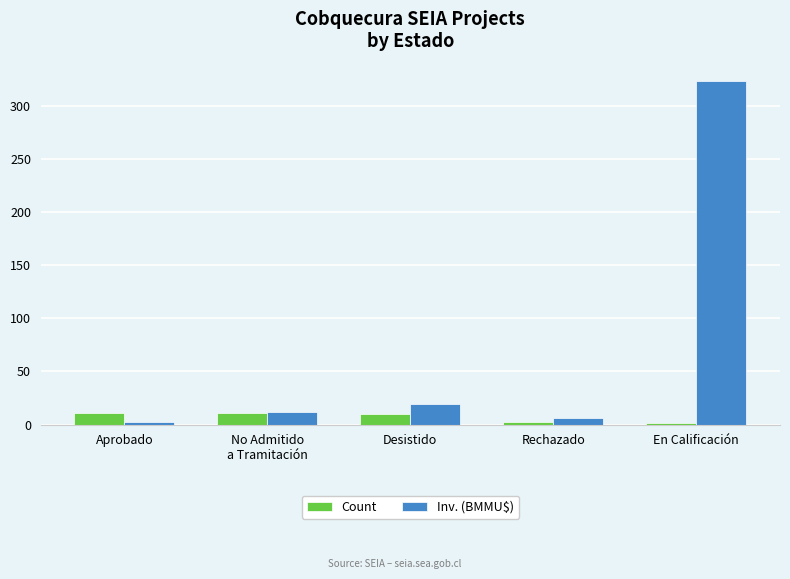

Where is Inv. (BMMU$) nearest to the value 163?

Desistido